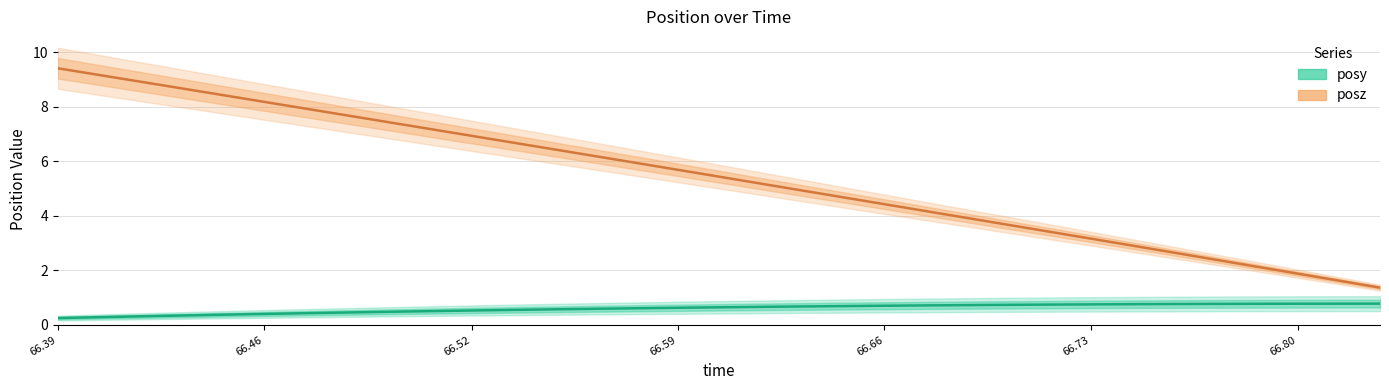

How many posy values are between 0 and 1?

33